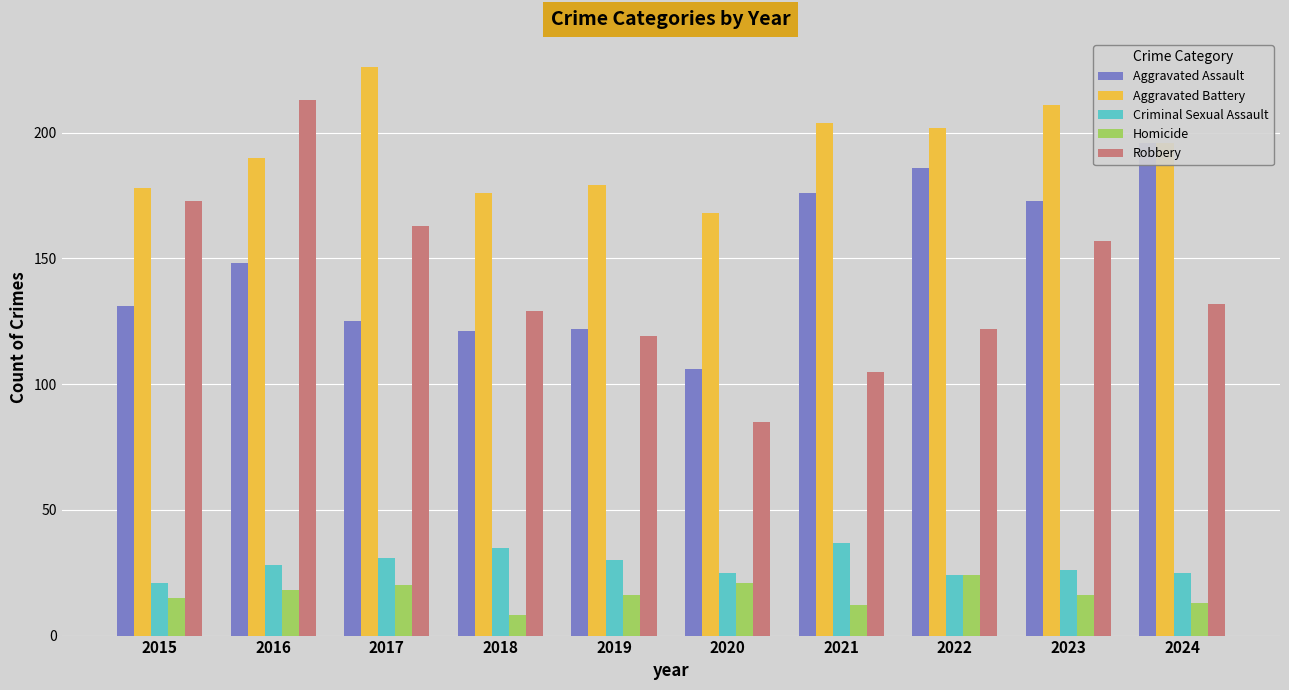

At which label does Criminal Sexual Assault reach its peak?

2021